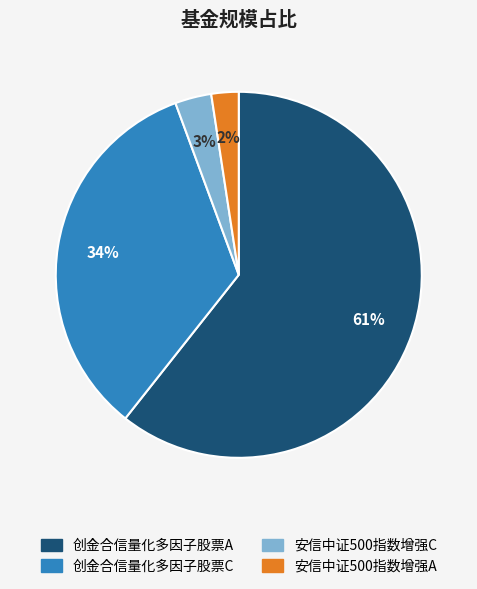

To the nearest percent, what is the average slice percentage?

25%